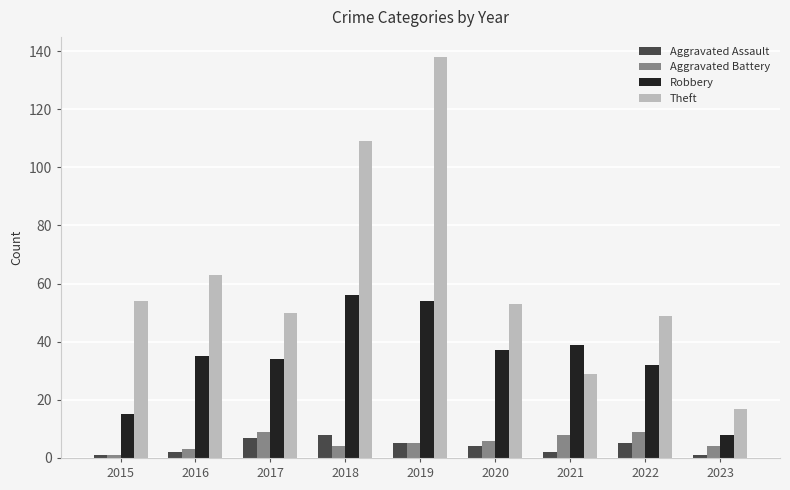

Which series has the largest total across all categories?

Theft